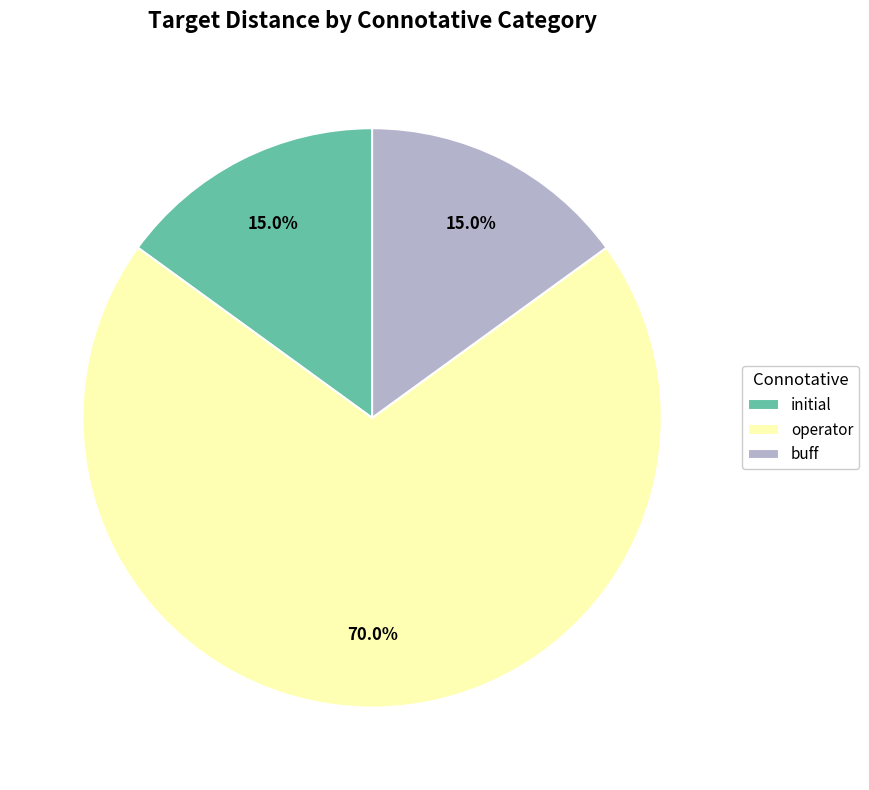

What is the majority slice?

operator